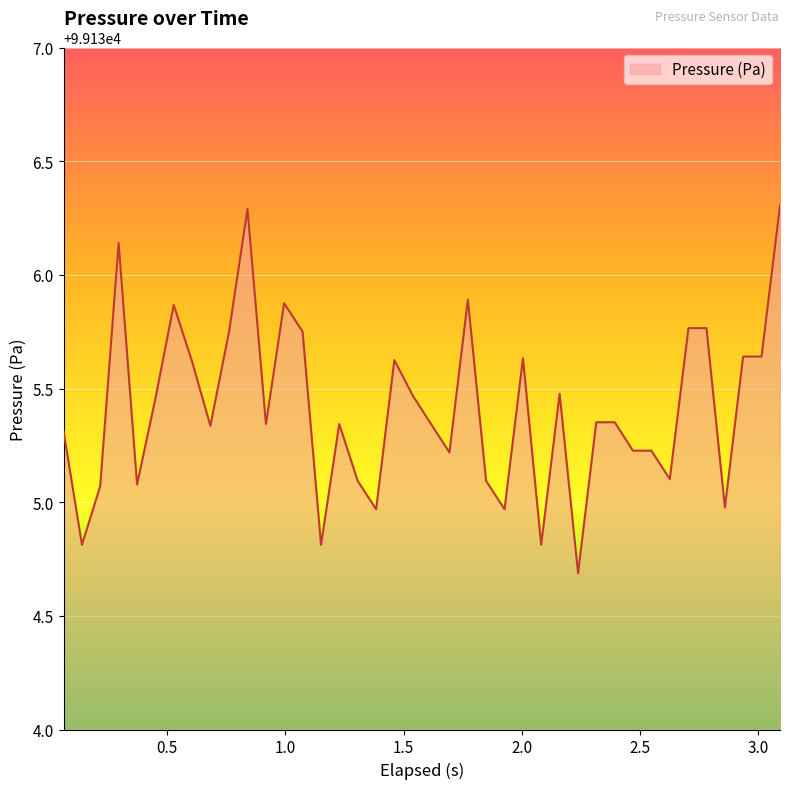

What is the greatest value displayed?

99136.3